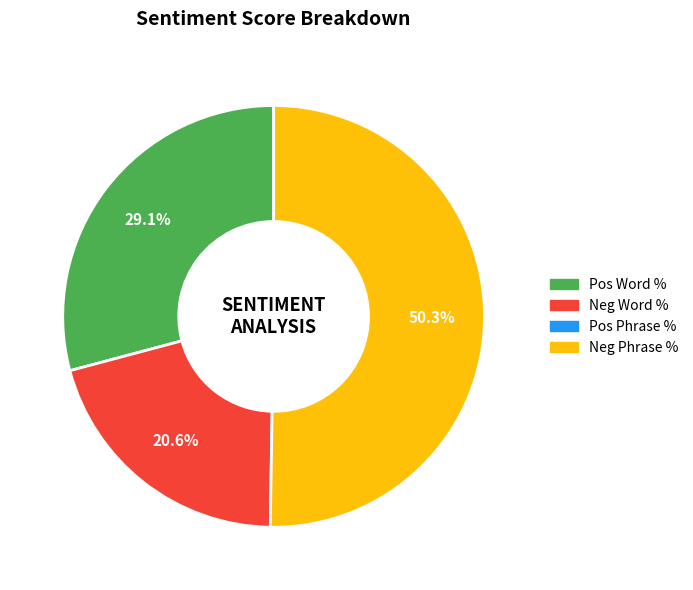

To the nearest percent, what is the average slice percentage?

33%